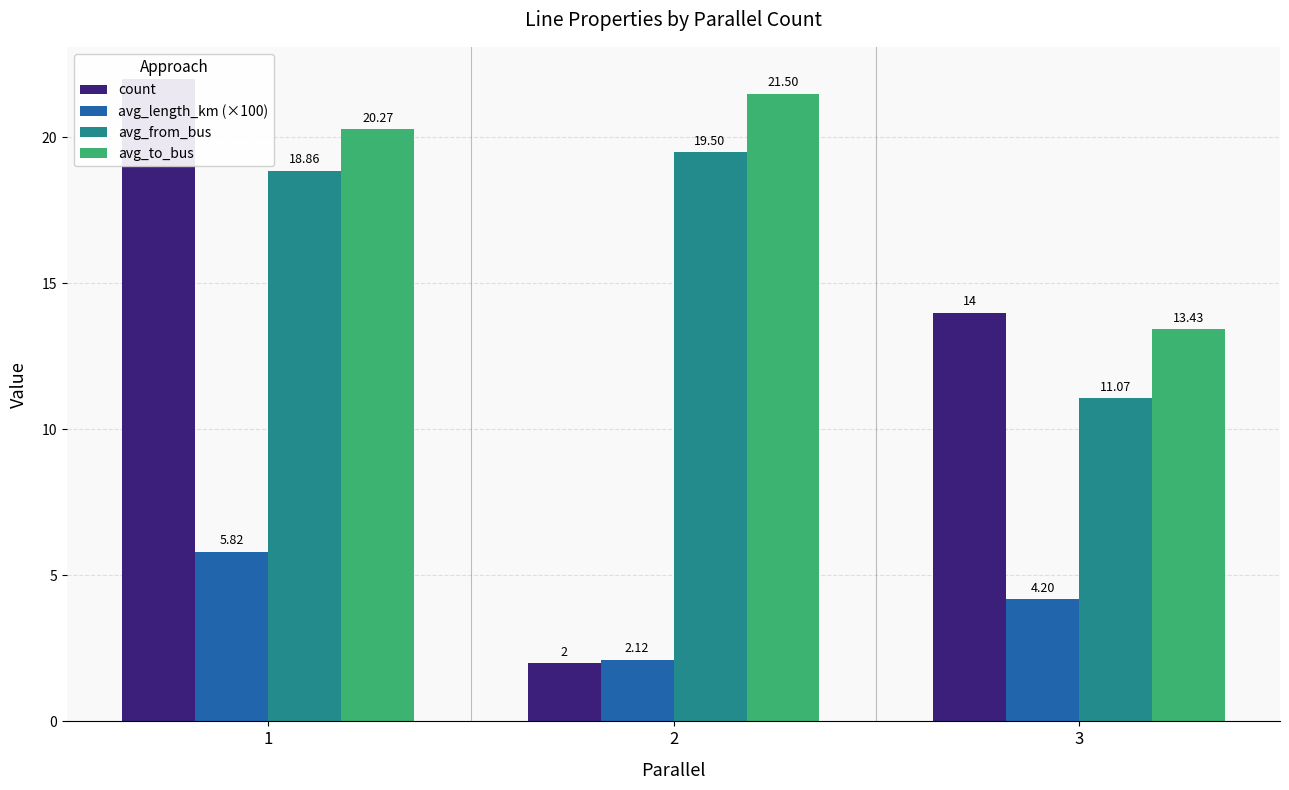

Reading left to right, list all the values displayed in this chart.

count: 22.0	2.0	14.0
avg_length_km (×100): 5.8	2.1	4.2
avg_from_bus: 18.9	19.5	11.1
avg_to_bus: 20.3	21.5	13.4